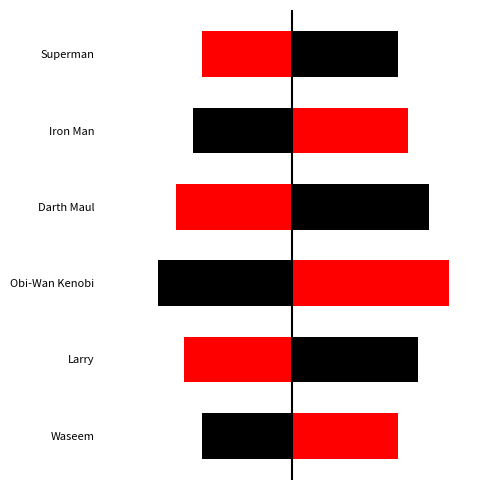

Rank the categories by value from highest to lowest.

Obi-Wan Kenobi, Darth Maul, Larry, Iron Man, Waseem, Superman